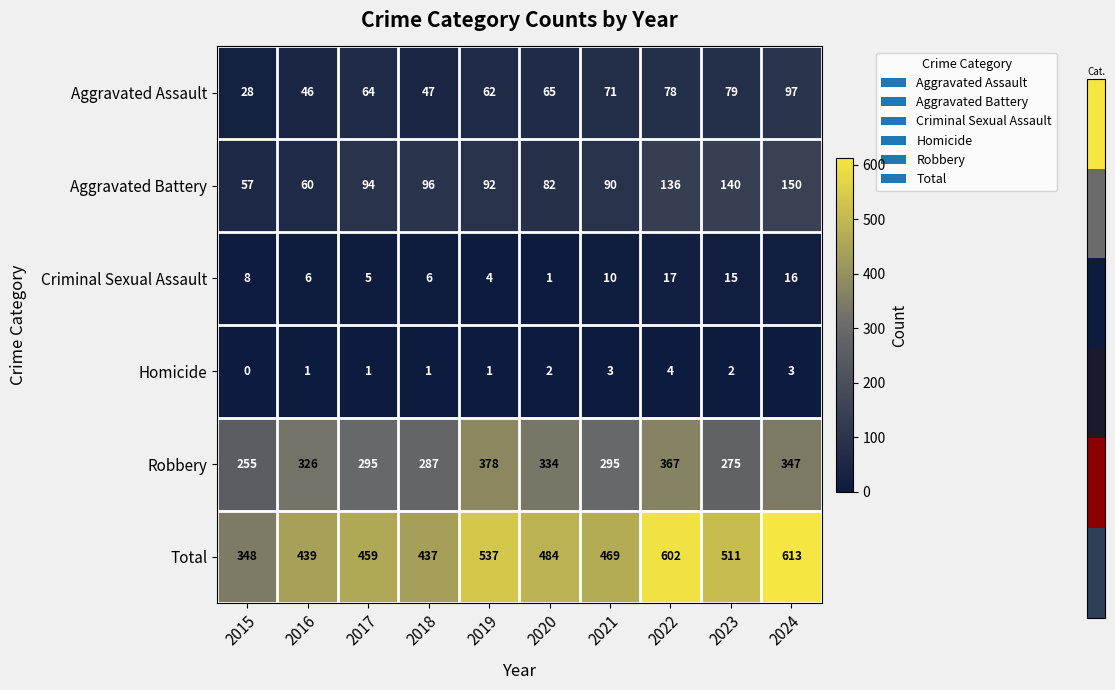

Which series has the largest total across all categories?

Total